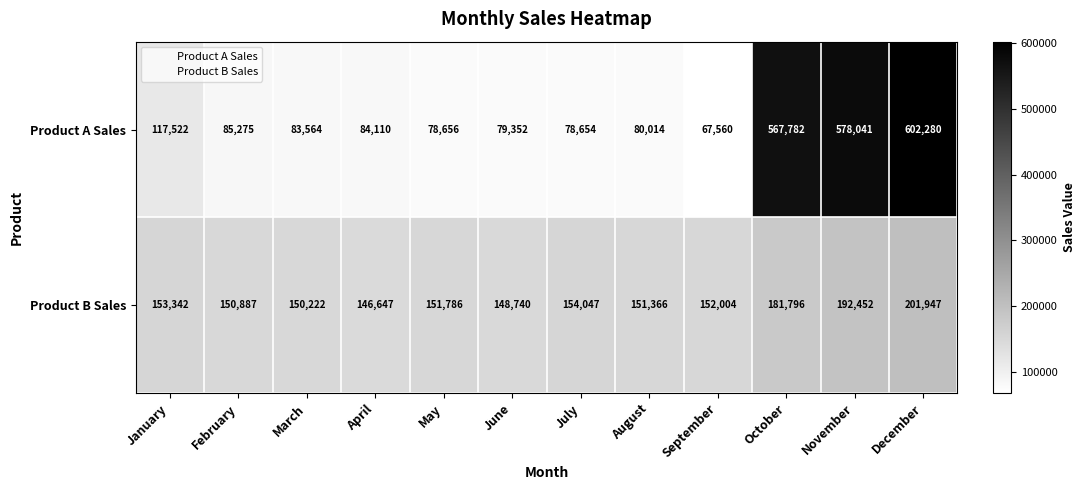

At which category is the sum across all series the highest?

December